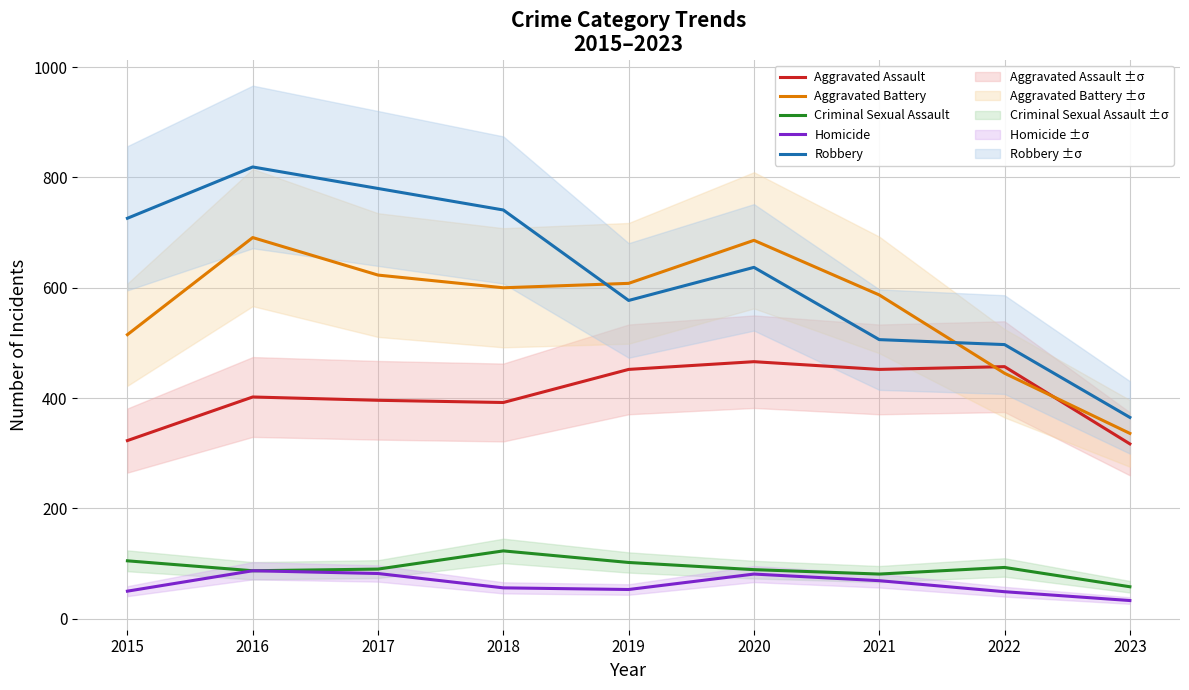

How many categories are shown in the chart?

9